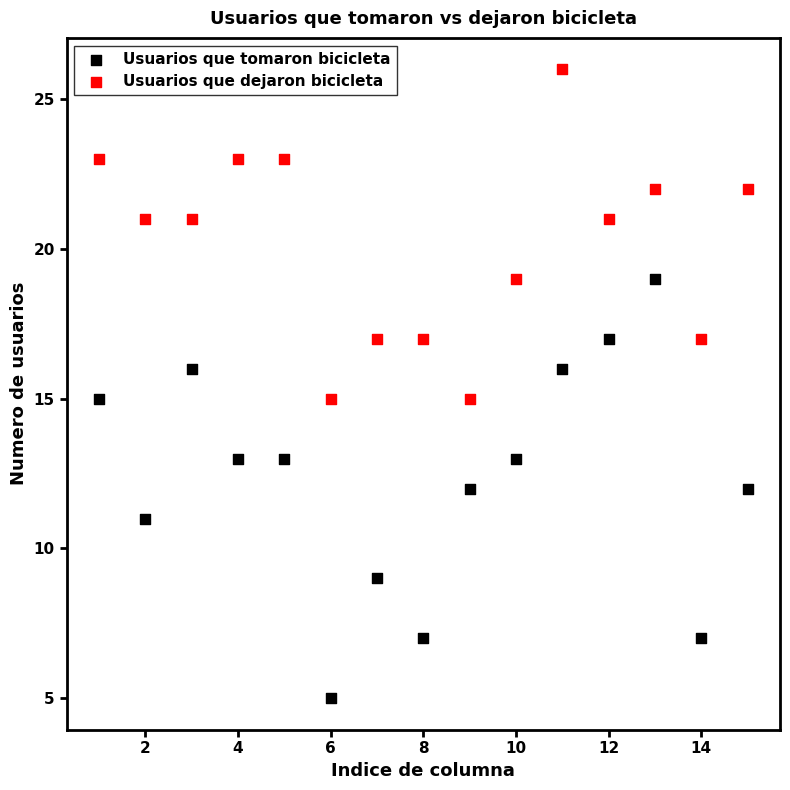

Which series reaches the minimum Y coordinate?

Usuarios que tomaron bicicleta